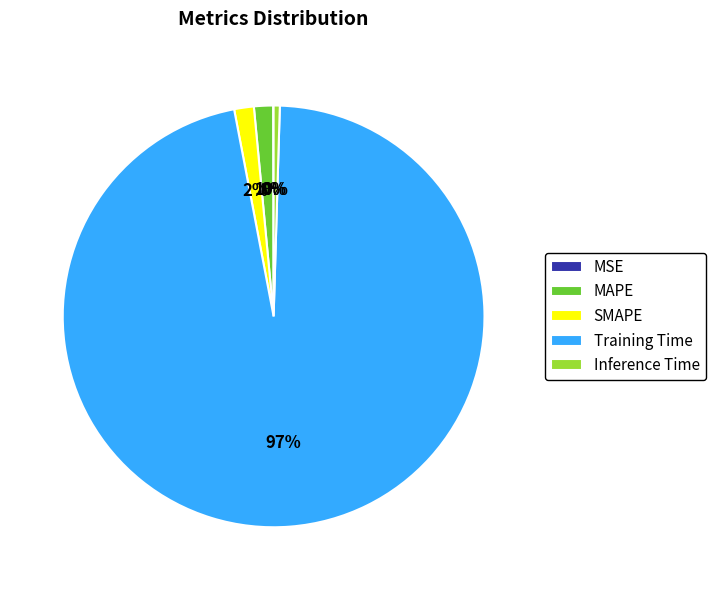

What percentage is the SMAPE slice, to the nearest percent?

2%